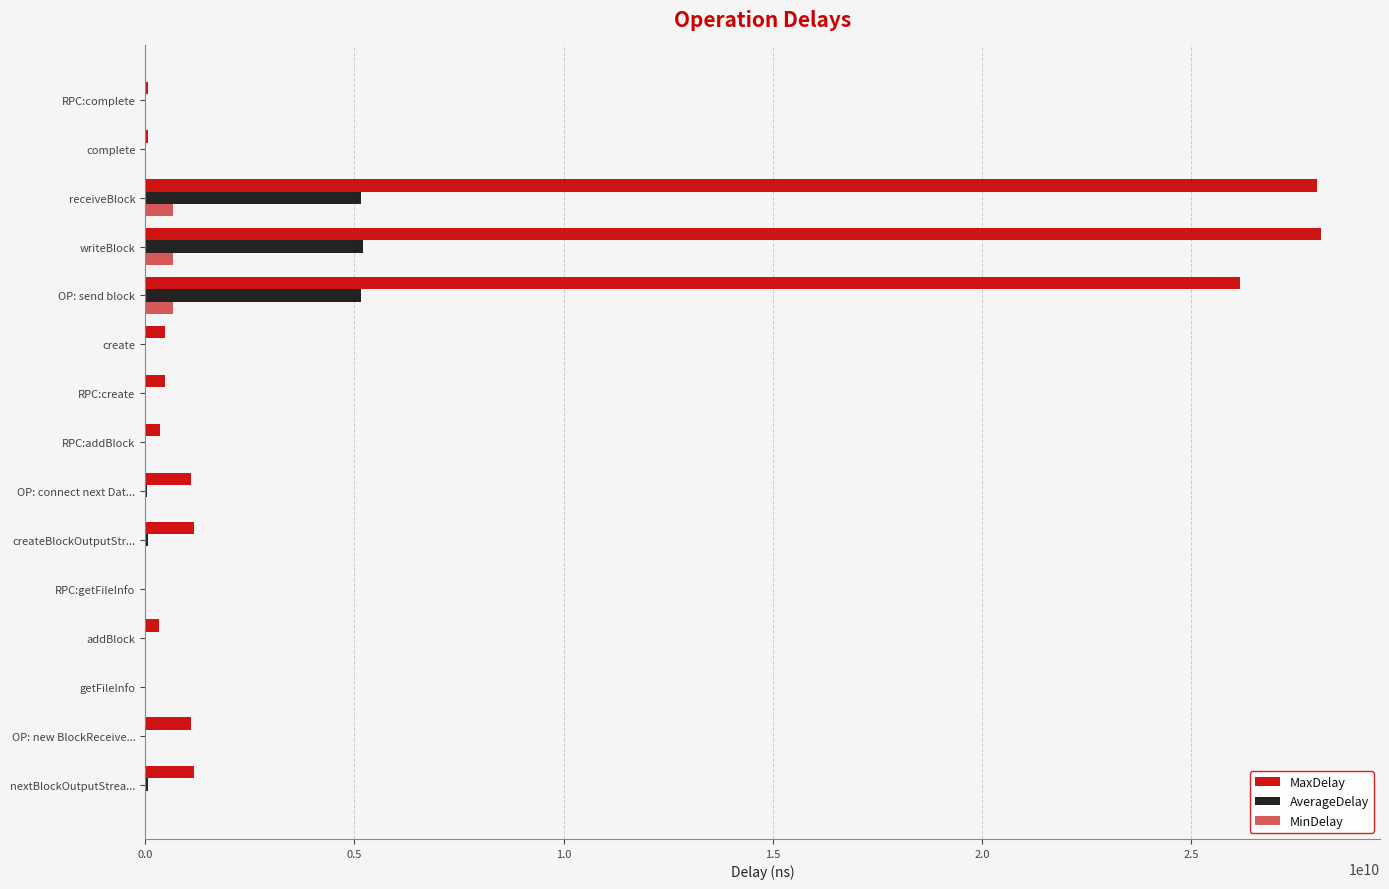

Which series has the largest total across all categories?

MaxDelay